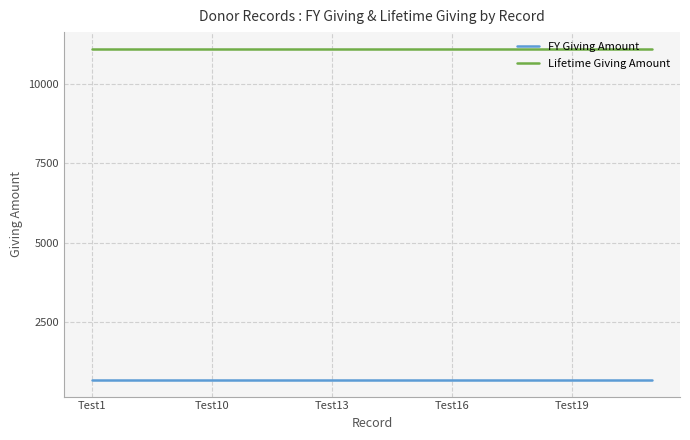

True or false: FY Giving Amount and Lifetime Giving Amount intersect in this chart.

False